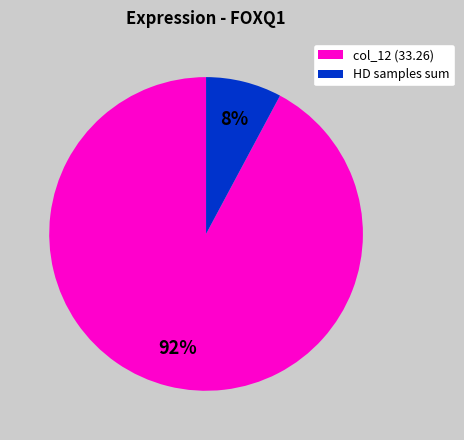

To the nearest percent, what is the difference between the largest and smallest slice percentages?

84%